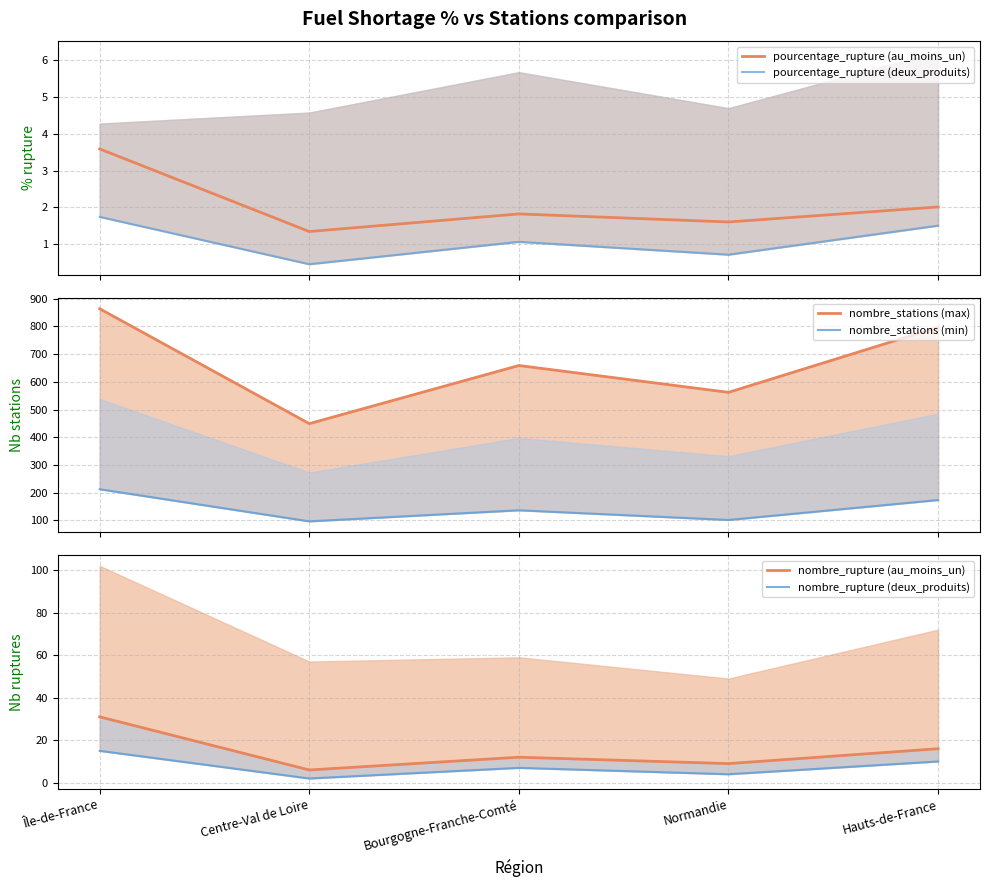

The value of pourcentage_rupture (deux_produits) at Normandie is 0.7. True or false?

True